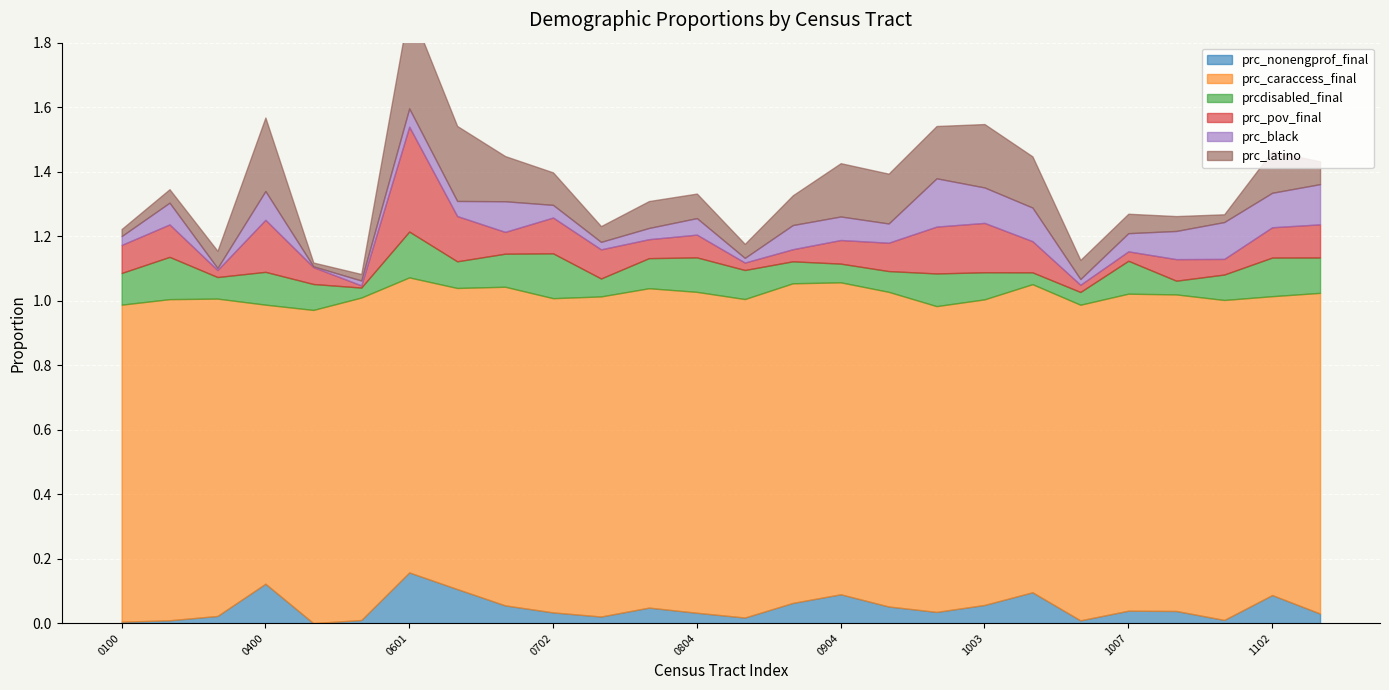

The value of prc_black at 13057090502 is 0.0. True or false?

True